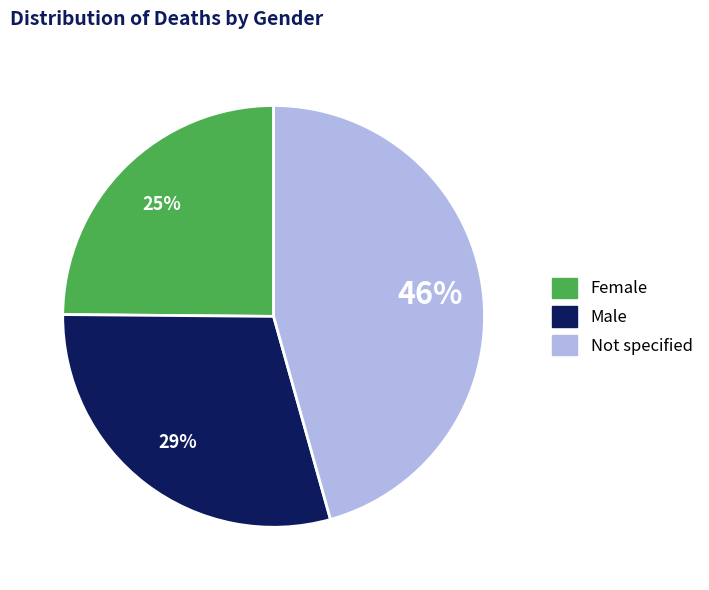

Which category has the smallest portion of the pie?

Female